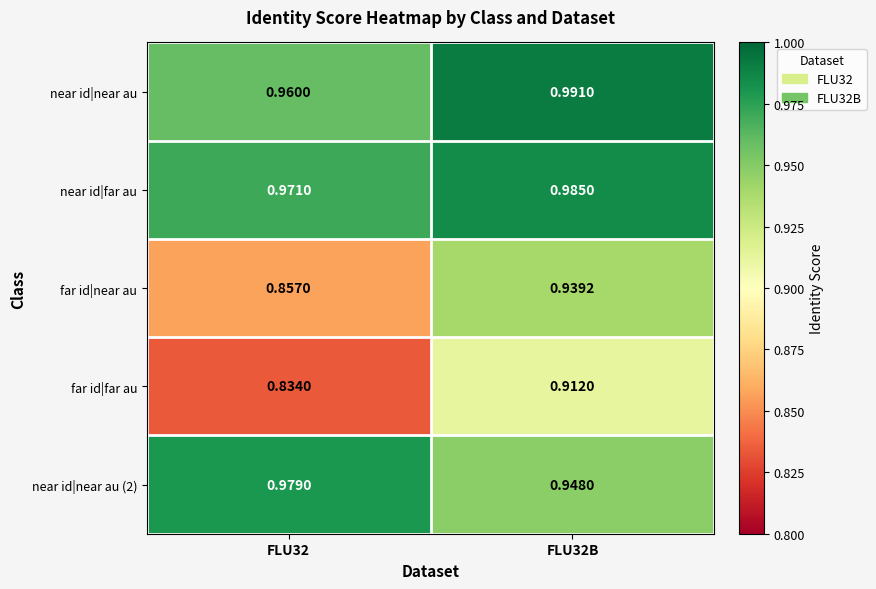

Is the value of near id|near au at FLU32B greater than the value of near id|far au at FLU32?

Yes